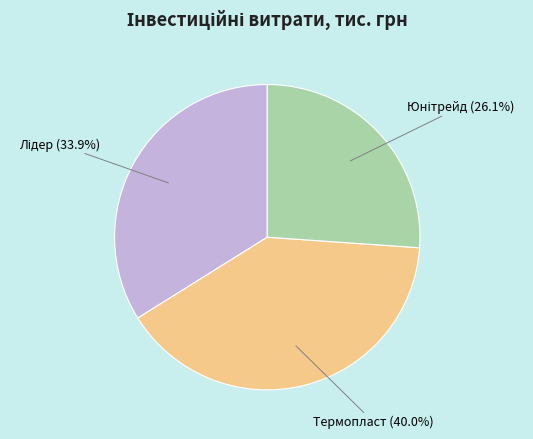

How many slices are in this pie chart?

3